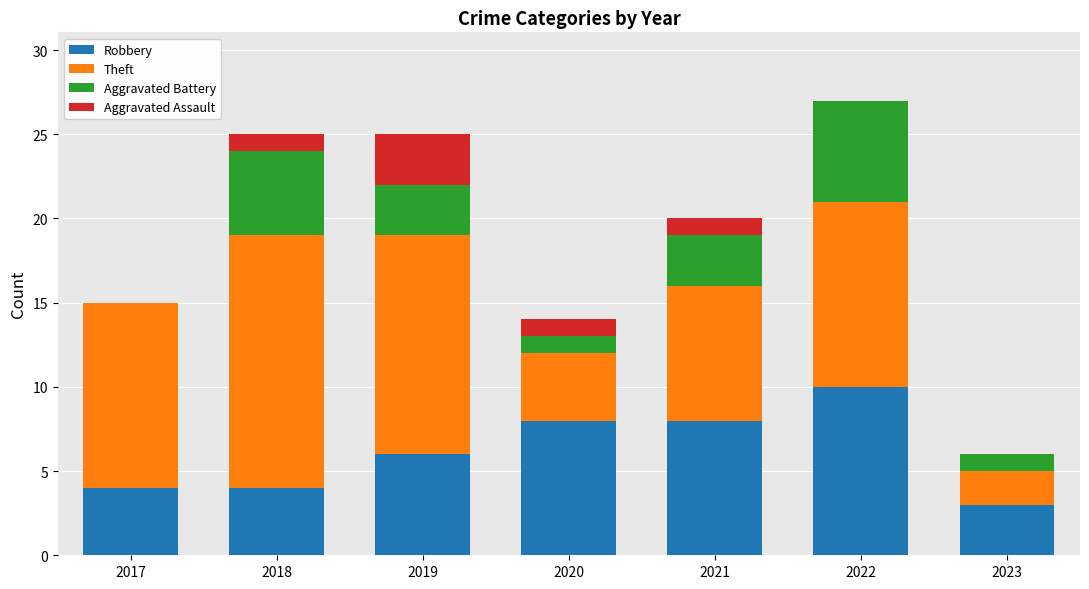

The Robbery series shows 4 at 2017. True or false?

True